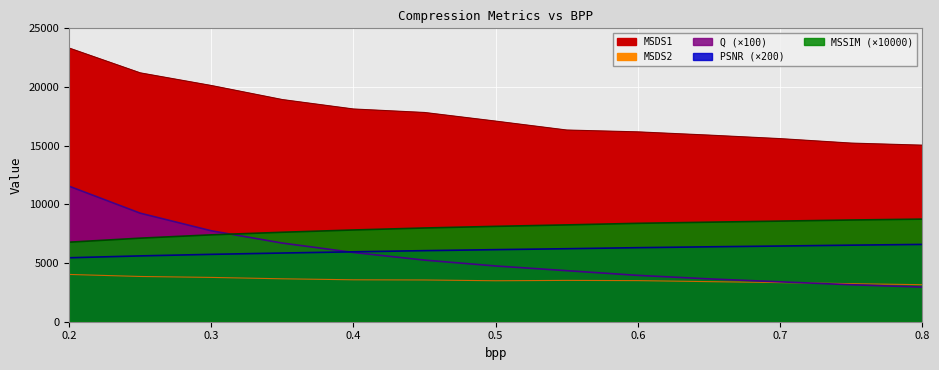

What are all the series names shown in the legend?

Q, PSNR, MSSIM, MSDS1, MSDS2